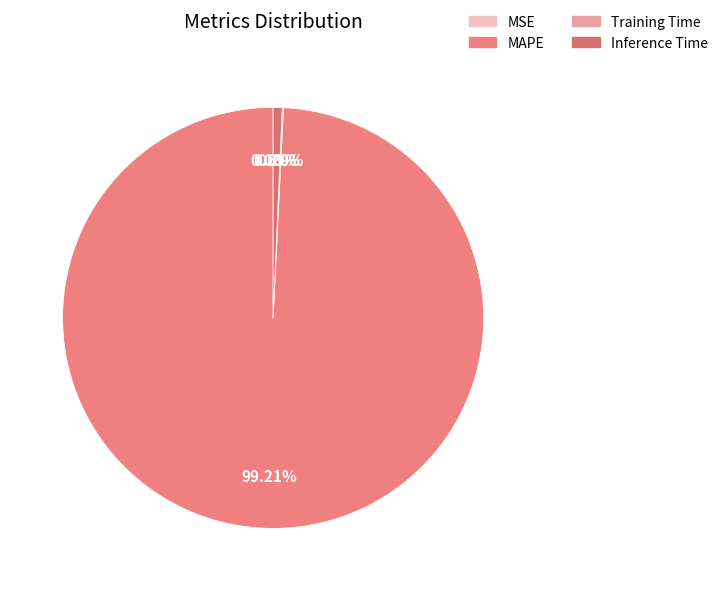

Rank the categories by value from lowest to highest.

MSE, Training Time, Inference Time, MAPE